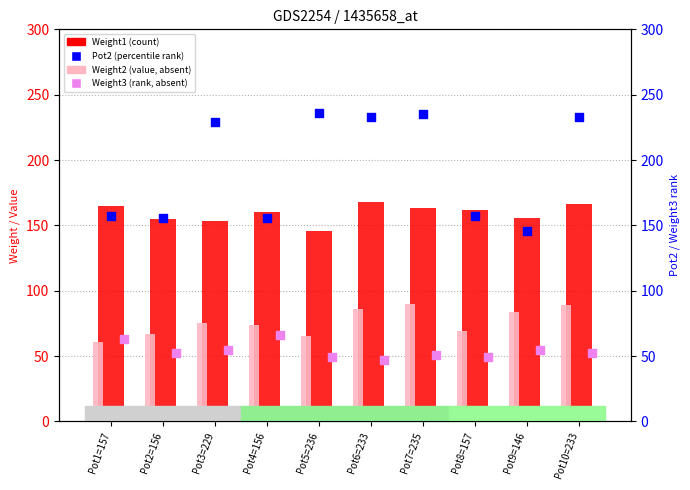

At how many categories does at least one series exceed 102?

10